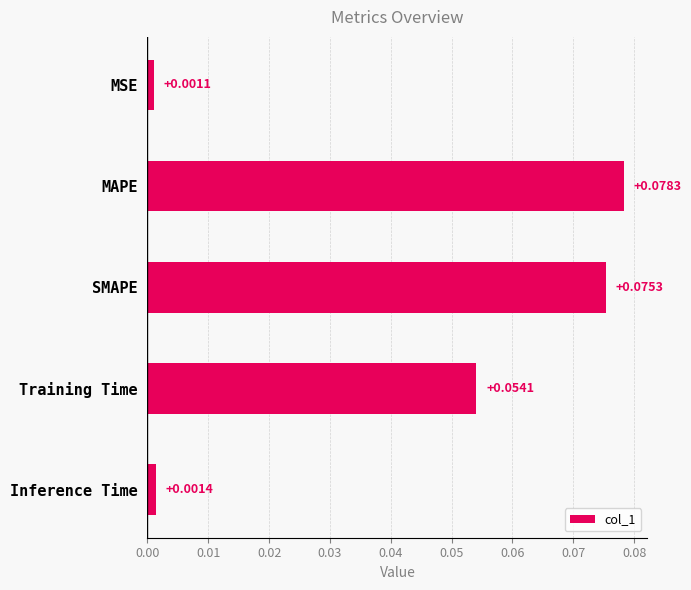

Rank the categories by value from highest to lowest.

MAPE, SMAPE, Training Time, Inference Time, MSE